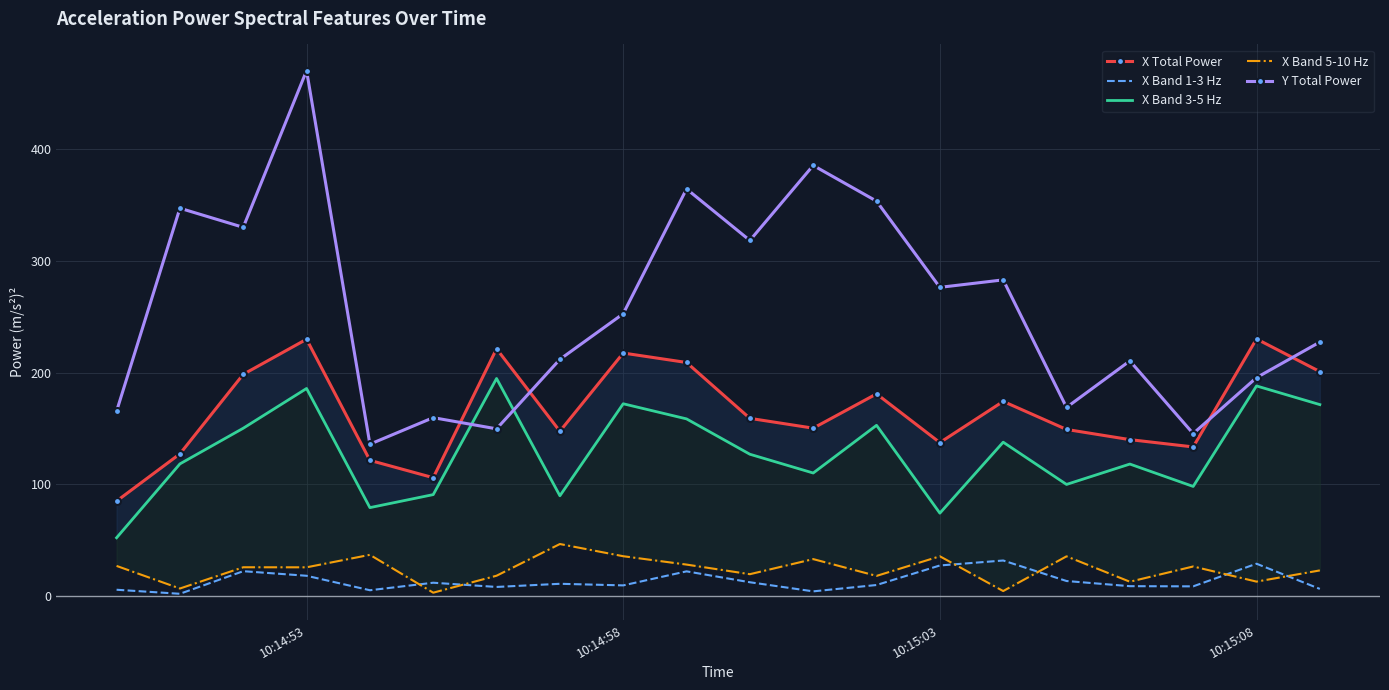

What is the maximum value for X Band 1-3 Hz?

31.9